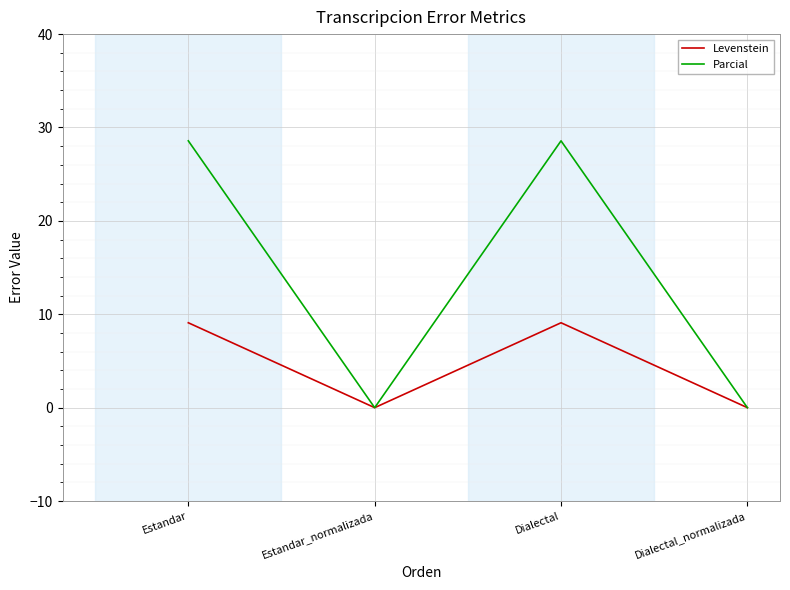

List the series in order of their peak value, lowest first.

Levenstein, Parcial